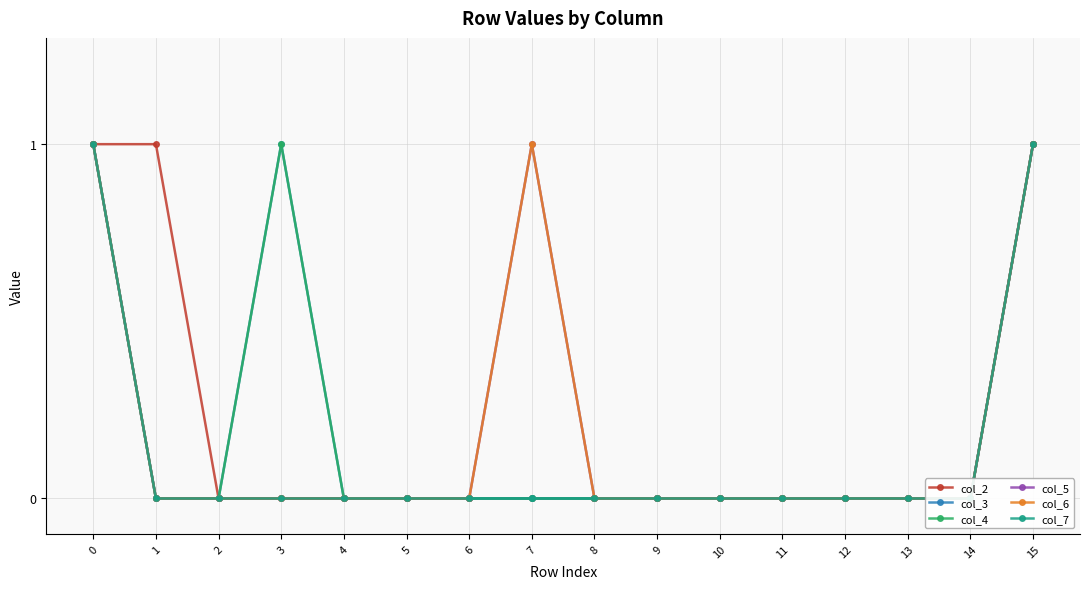

At 9, list the series in order from largest to smallest.

col_2, col_3, col_4, col_5, col_6, col_7